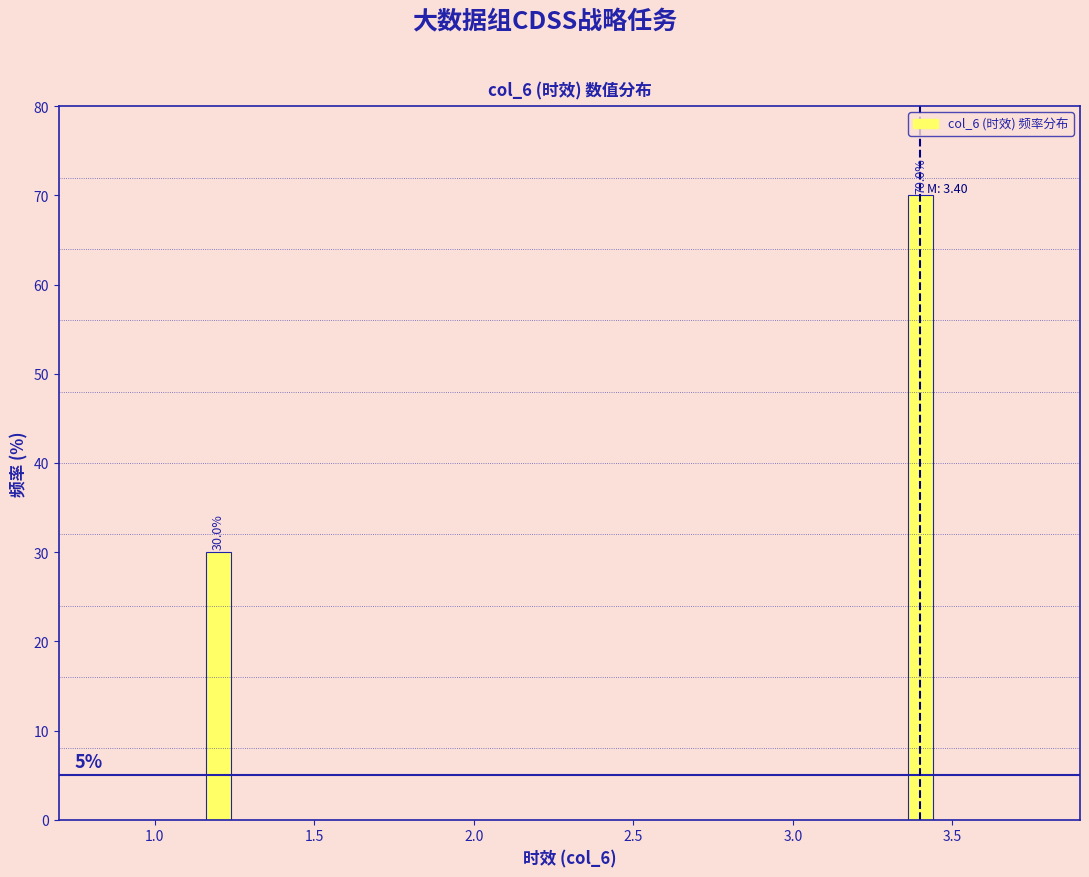

Reading left to right, transcribe all the data shown in this chart.

30	70